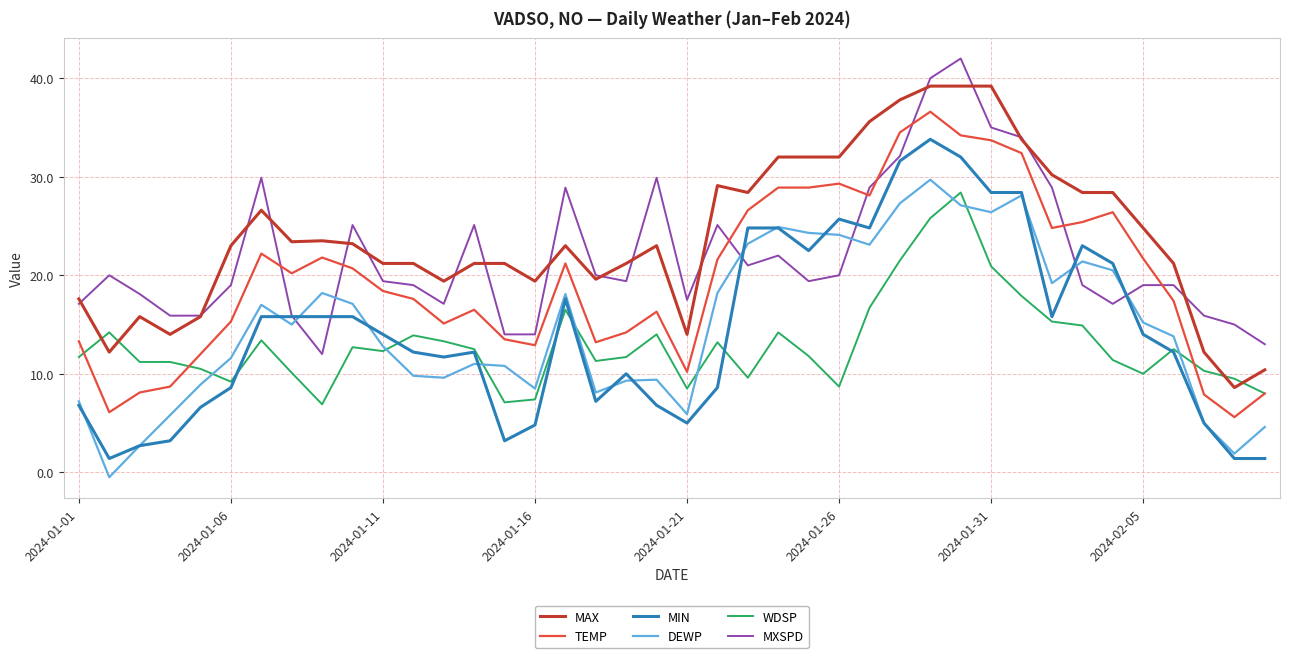

True or false: MAX and DEWP intersect in this chart.

False